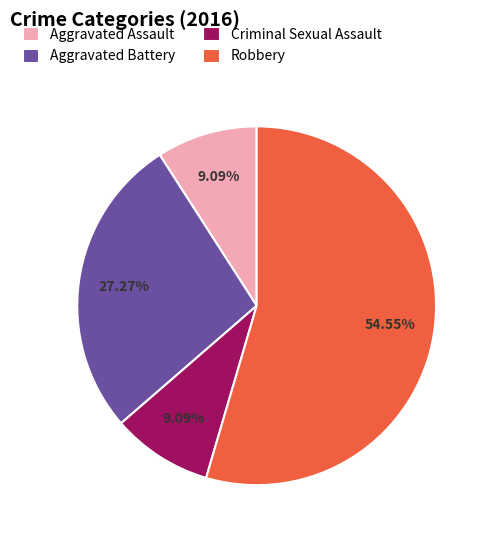

To the nearest percent, what is the difference between the largest and smallest slice percentages?

45%